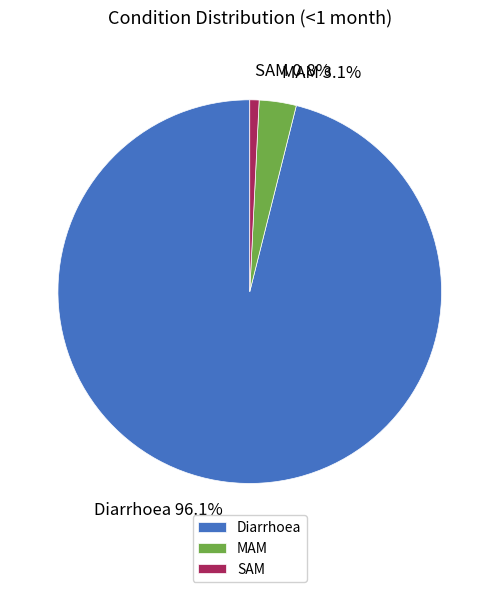

To the nearest percent, what portion does SAM represent?

1%